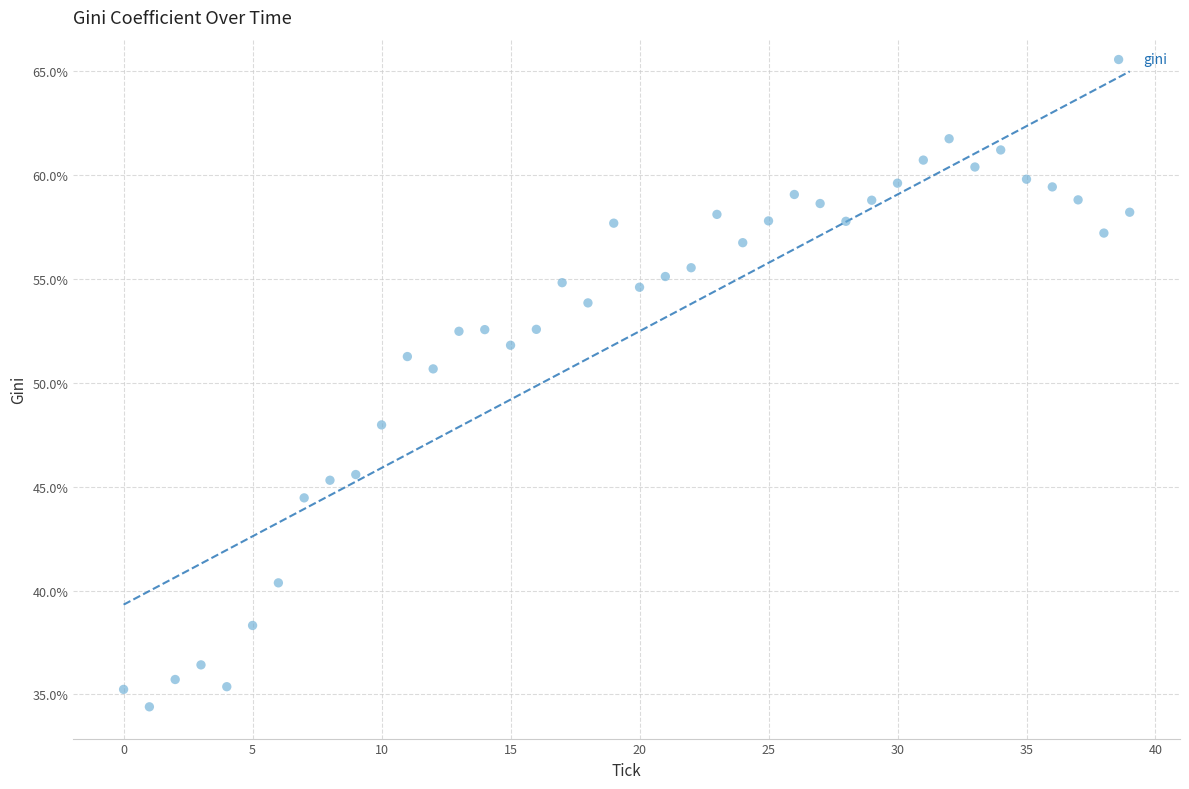

What is the range of Y values (max minus min)?

27.4